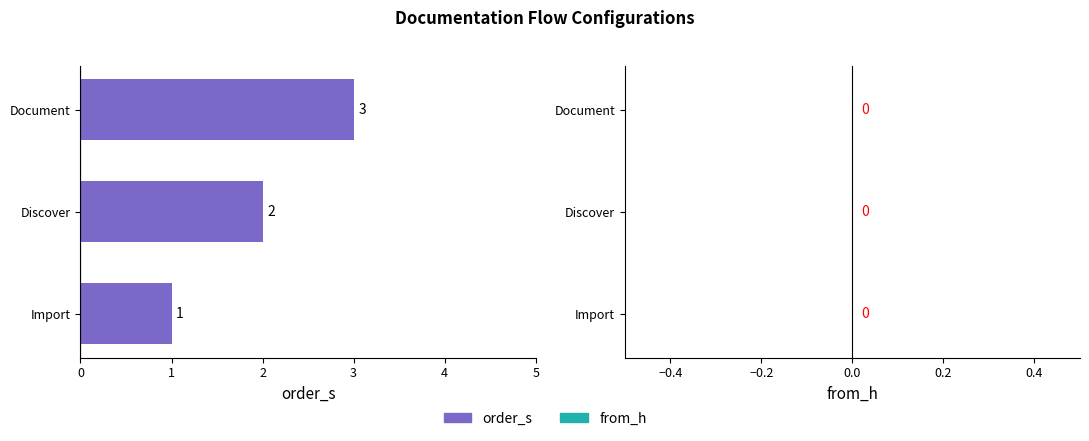

List the labels in order of value, largest first.

Document, Discover, Import